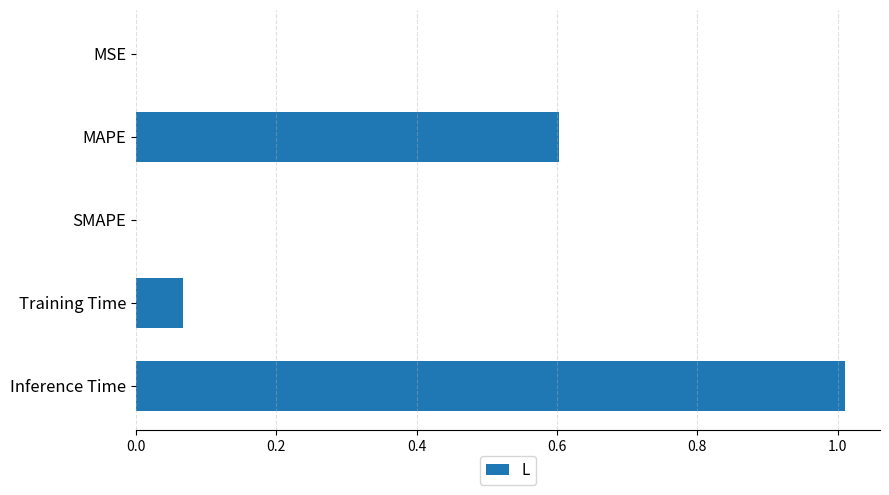

Which has a higher value, Training Time or MAPE?

MAPE